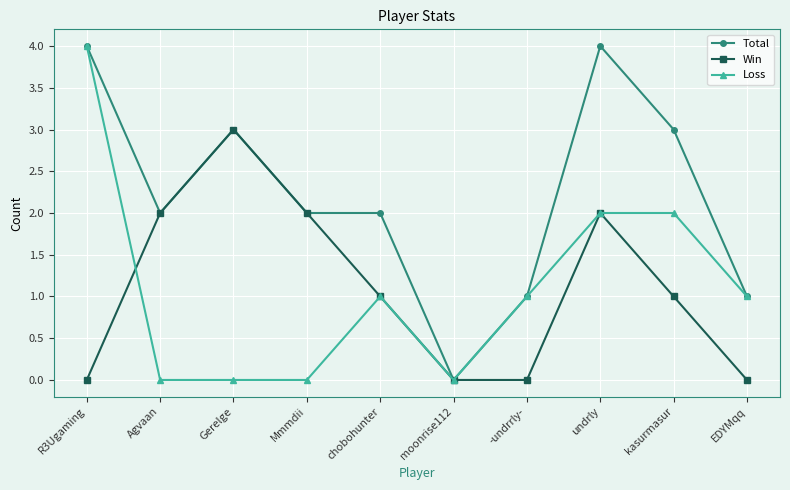

Rank the series at kasurmasur from highest to lowest value.

Total, Loss, Win